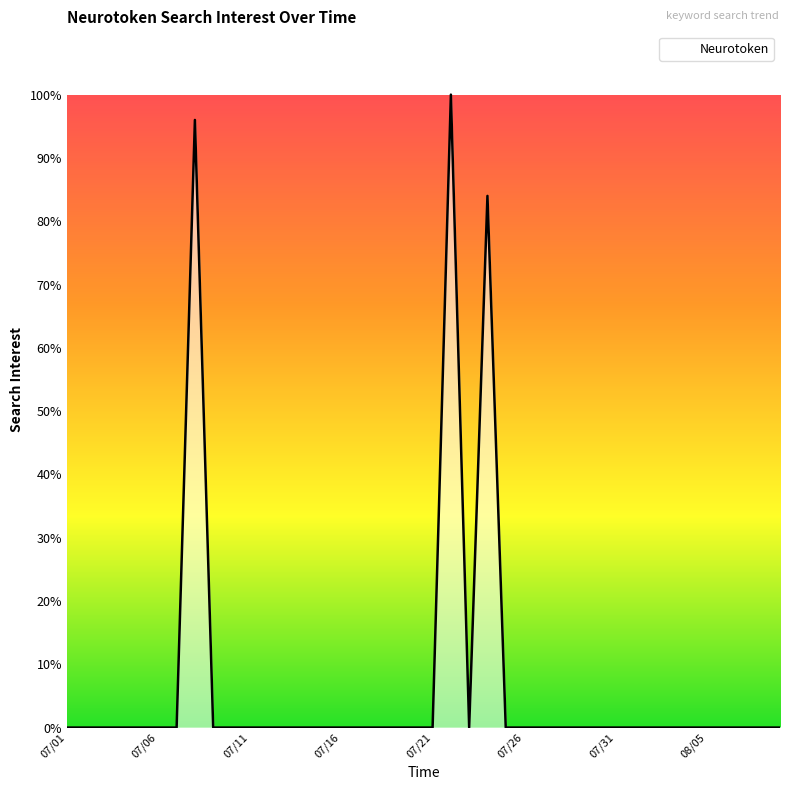

How many lines are shown in the chart?

1